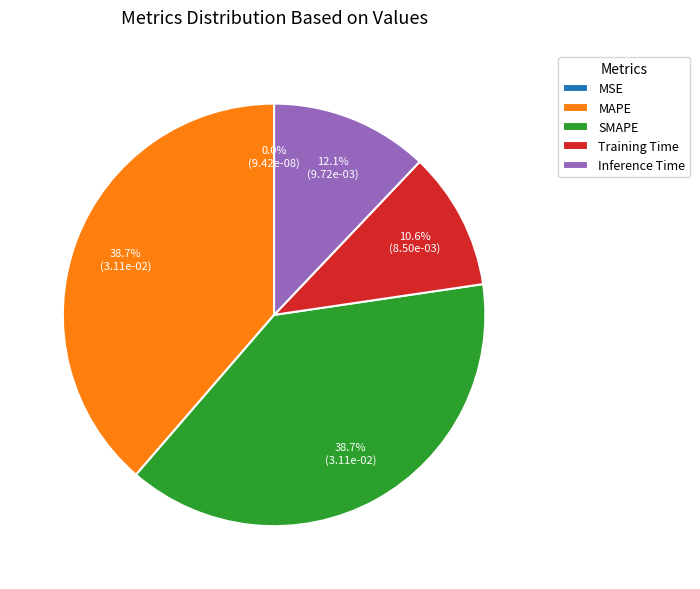

Does any single category account for the majority?

No